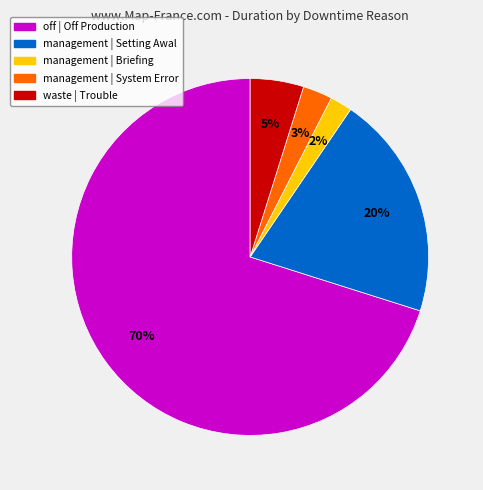

Rank the categories by value from lowest to highest.

management | Briefing, management | System Error, waste | Trouble, management | Setting Awal, off | Off Production